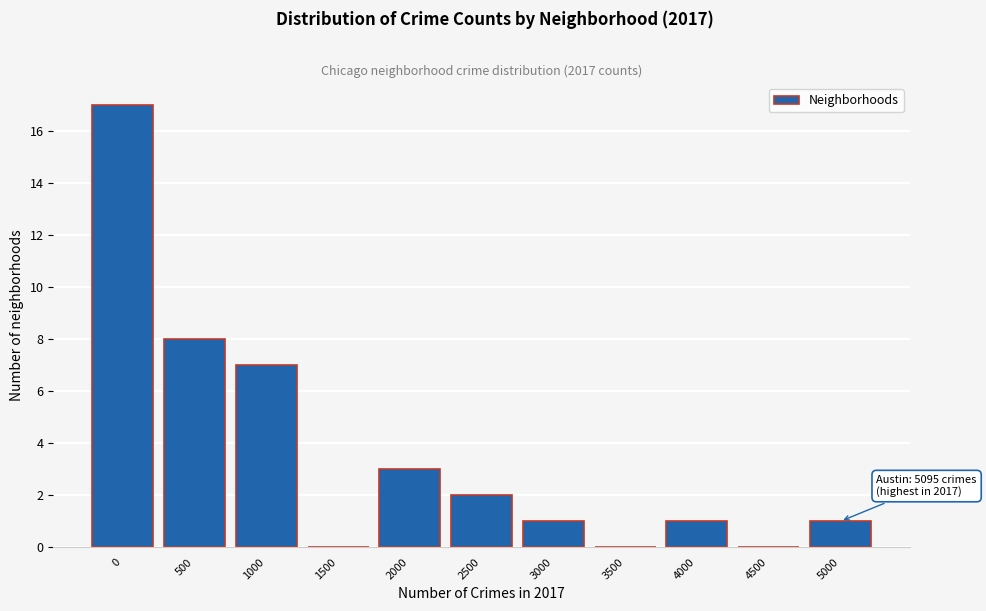

Reading left to right, extract all data points from this chart.

0=17	500=8	1000=7	1500=0	2000=3	2500=2	3000=1	3500=0	4000=1	4500=0	5000=1